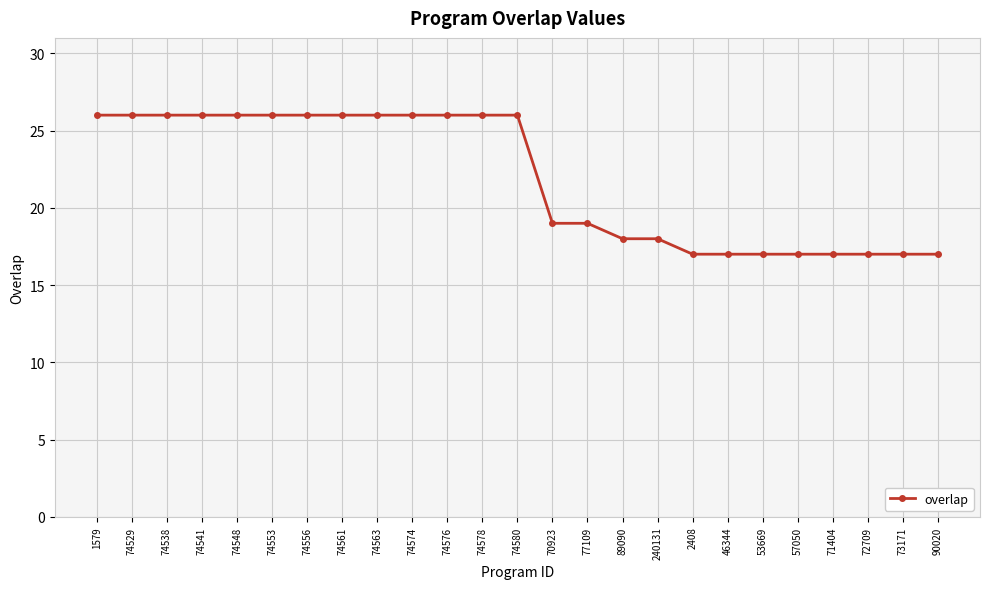

What is the difference between the maximum and minimum values?

9